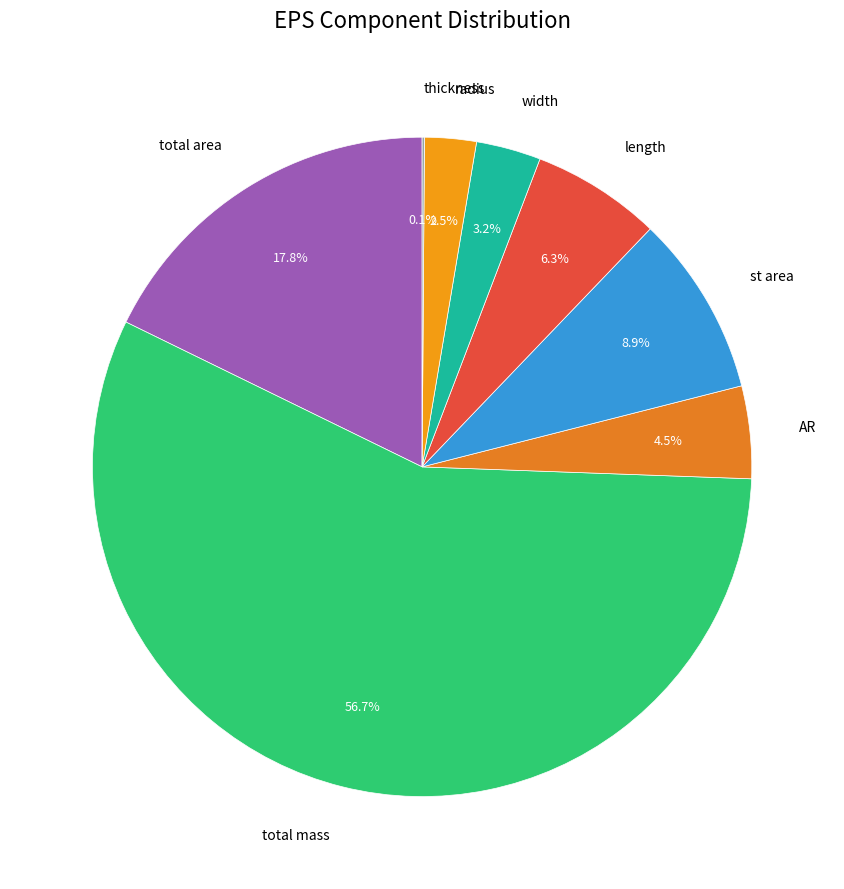

To the nearest percent, what is the difference between the total area and width slice percentages?

15%